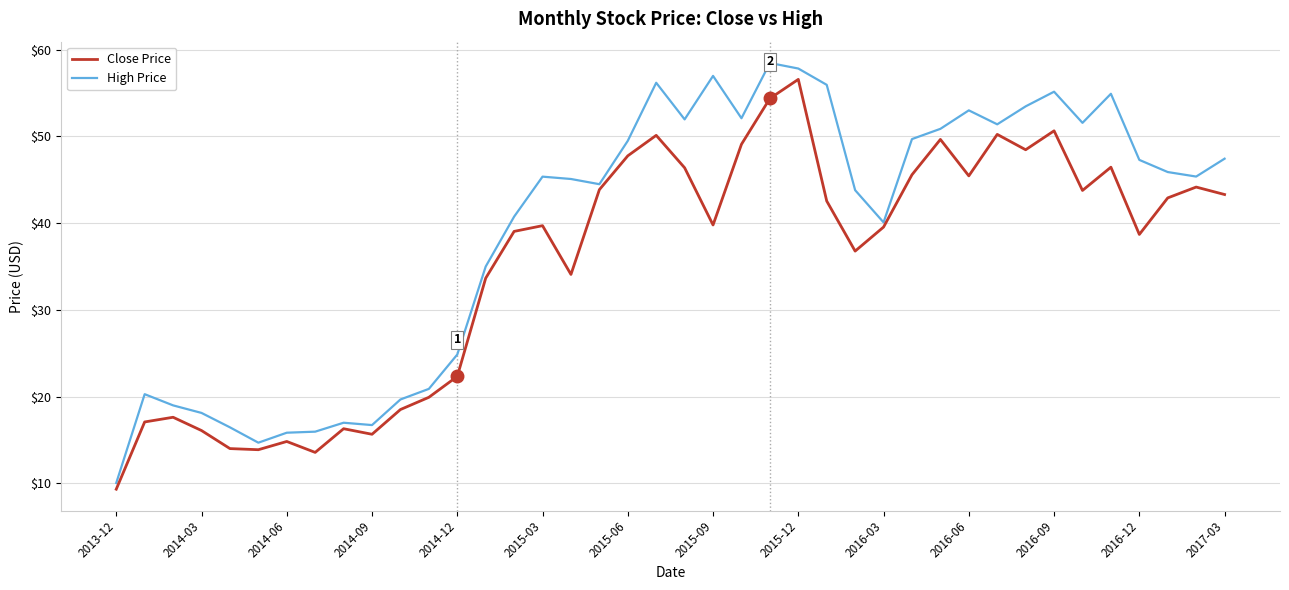

Which series has the largest range (max minus min)?

High Price